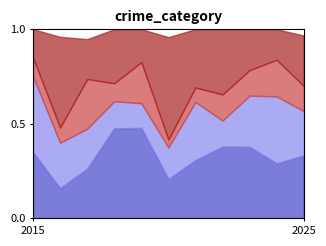

The value of Criminal Sexual Assault at 2021 is 1. True or false?

False